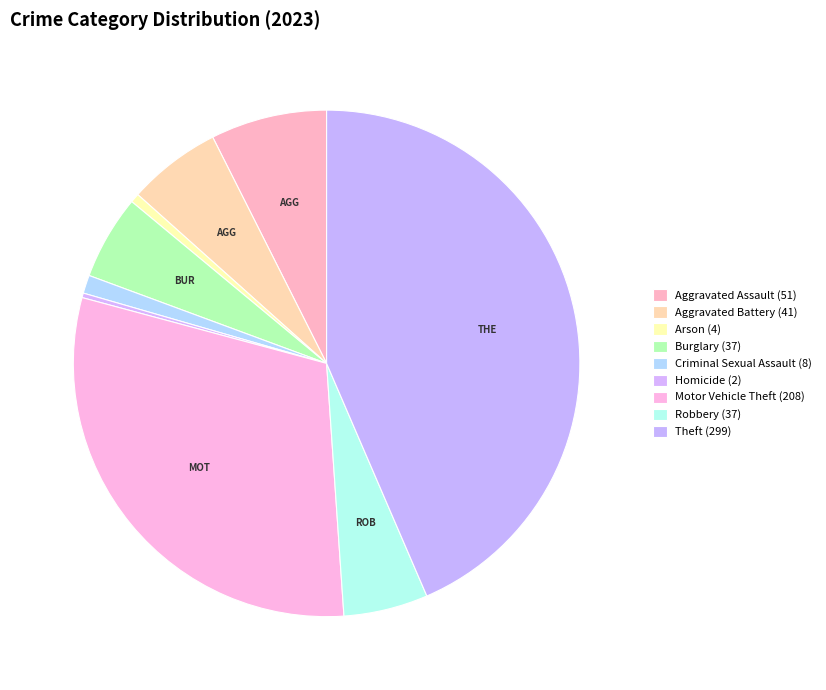

Count the number of slices in the pie.

9